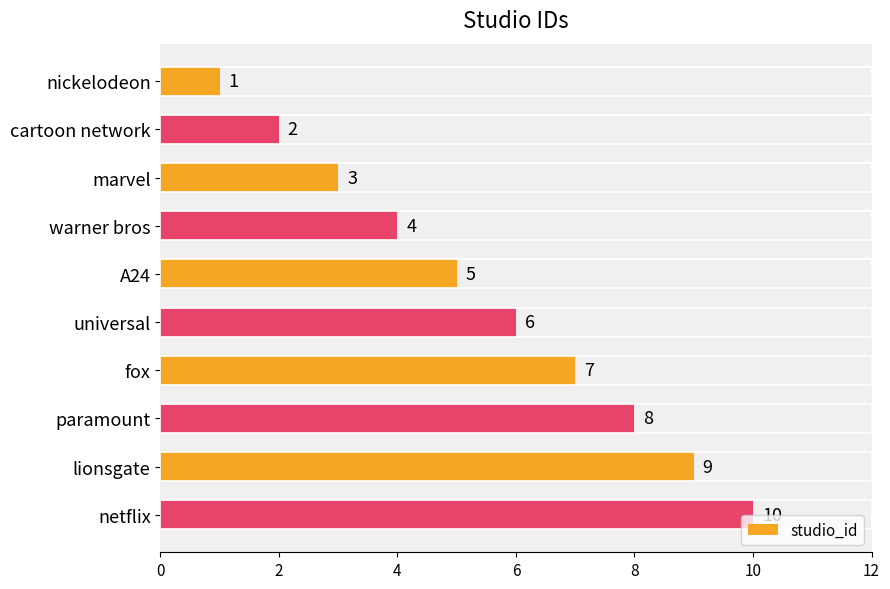

What is the label of the 7th bar from the top?

fox